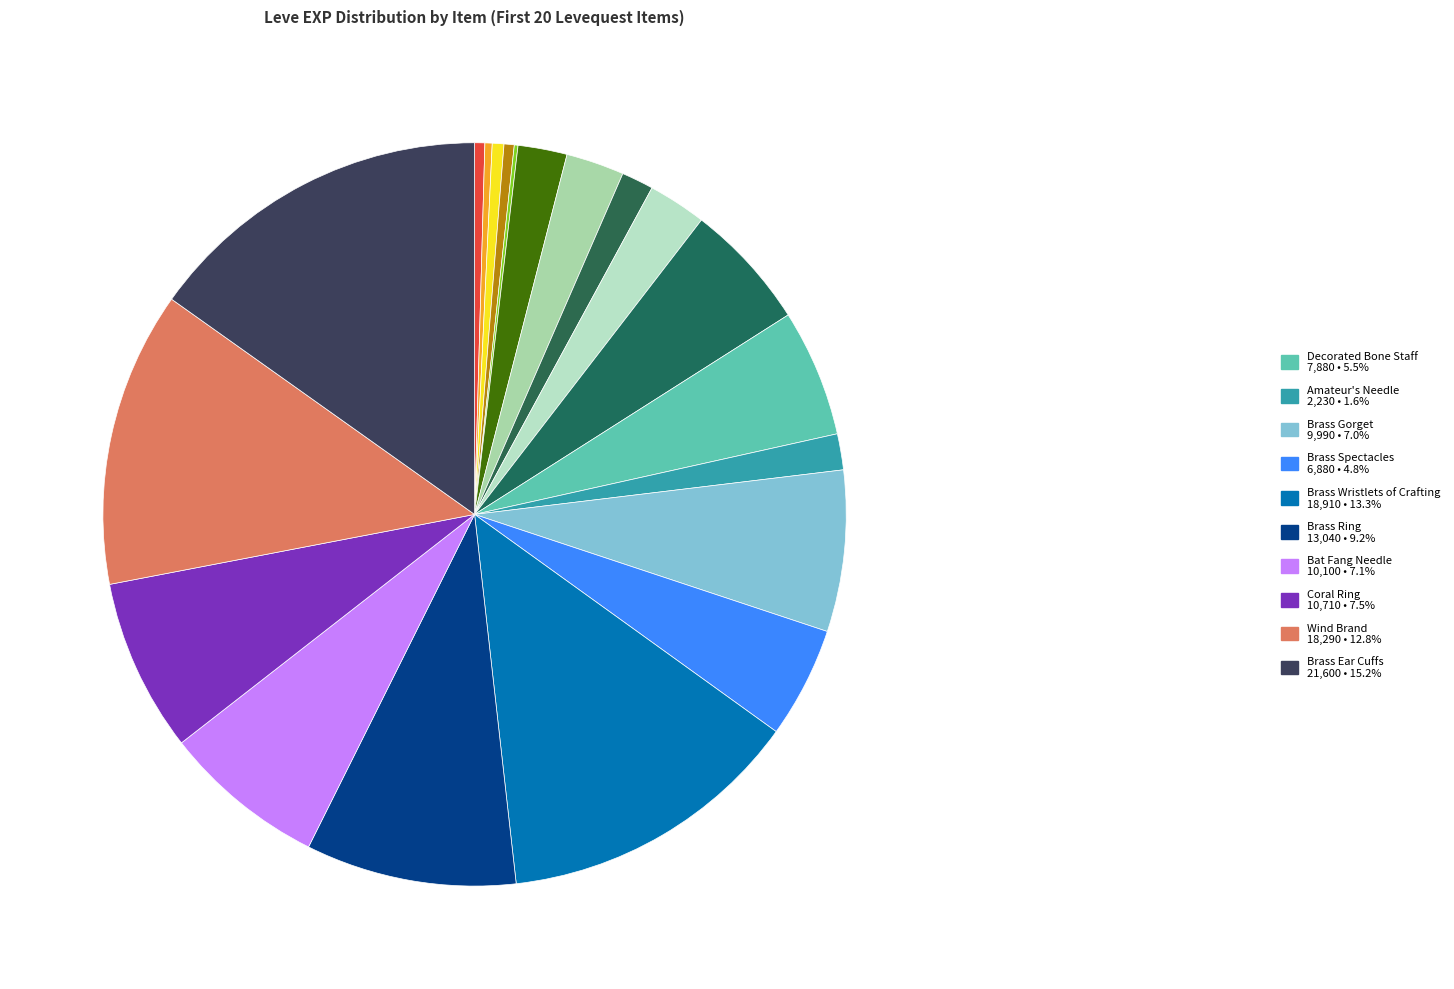

To the nearest percent, what is the difference between the largest and smallest slice percentages?

15%